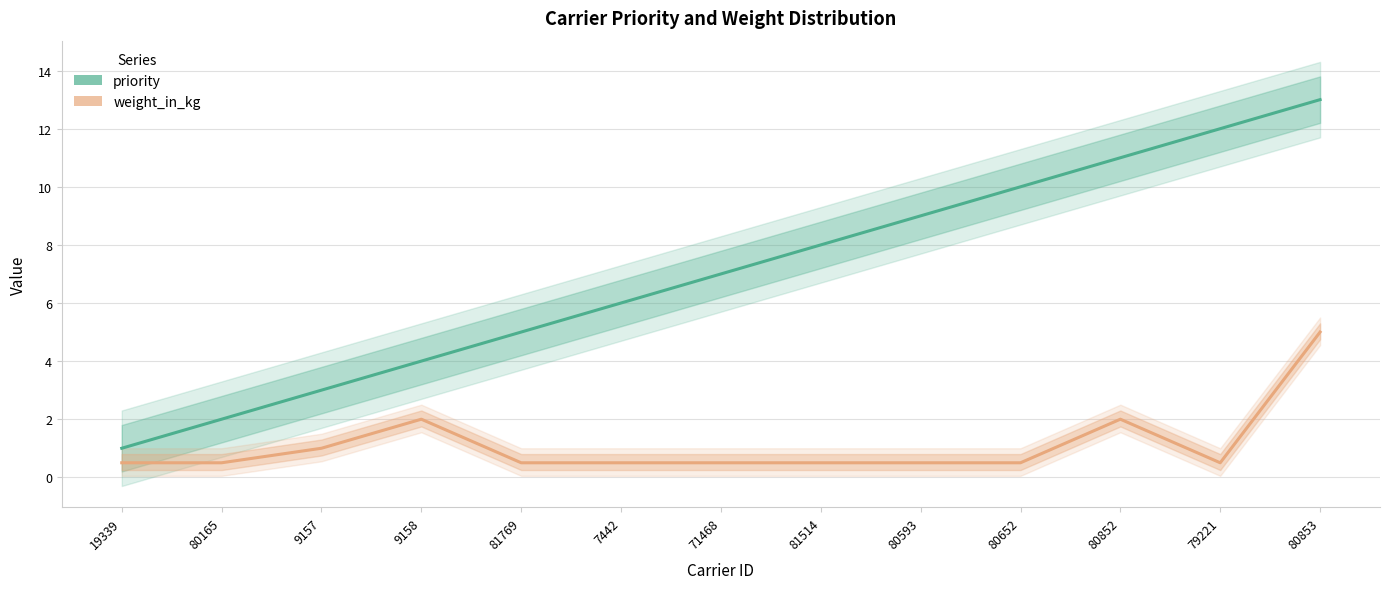

Which category has the lowest value in the priority series?

19339